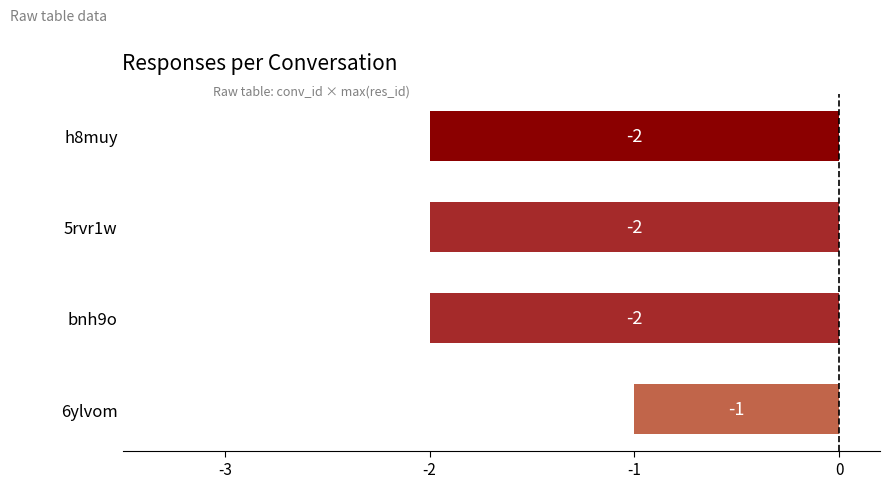

At which category does the chart reach its peak across all series?

6ylvom